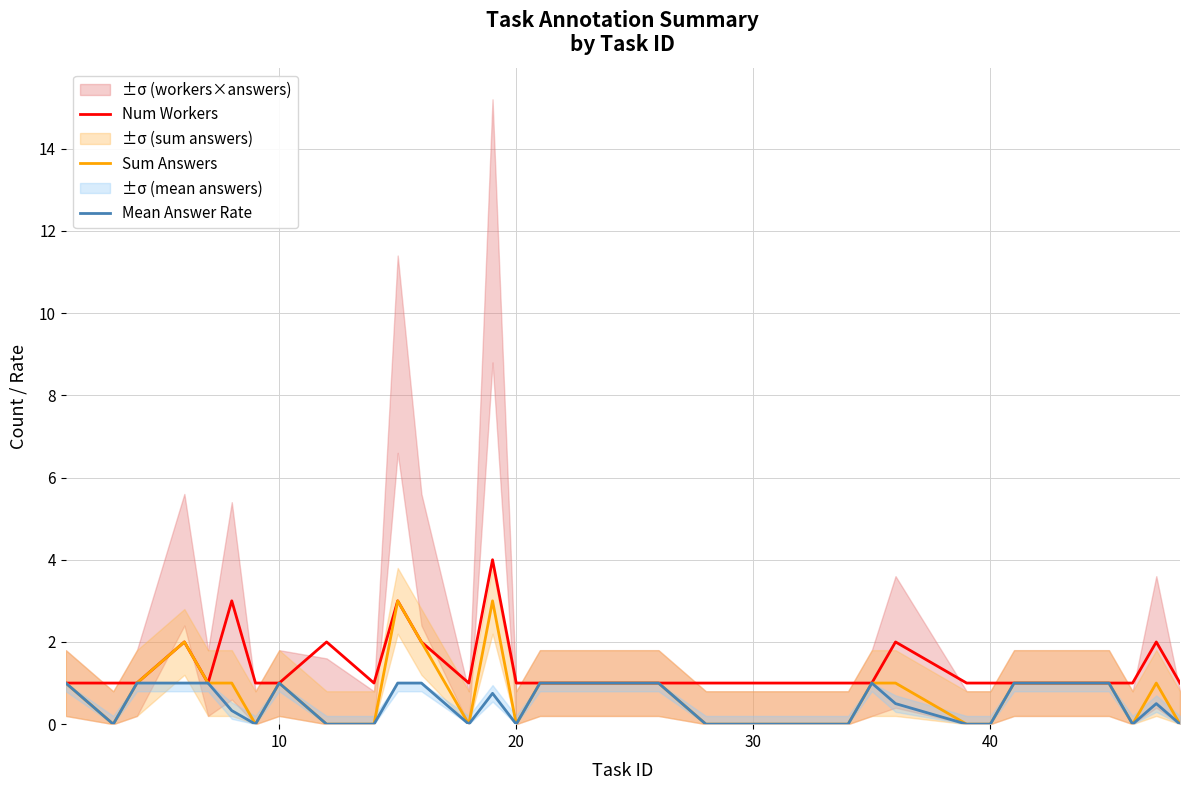

Rank the series at 10 from highest to lowest value.

Num Workers, Sum Answers, Mean Answer Rate